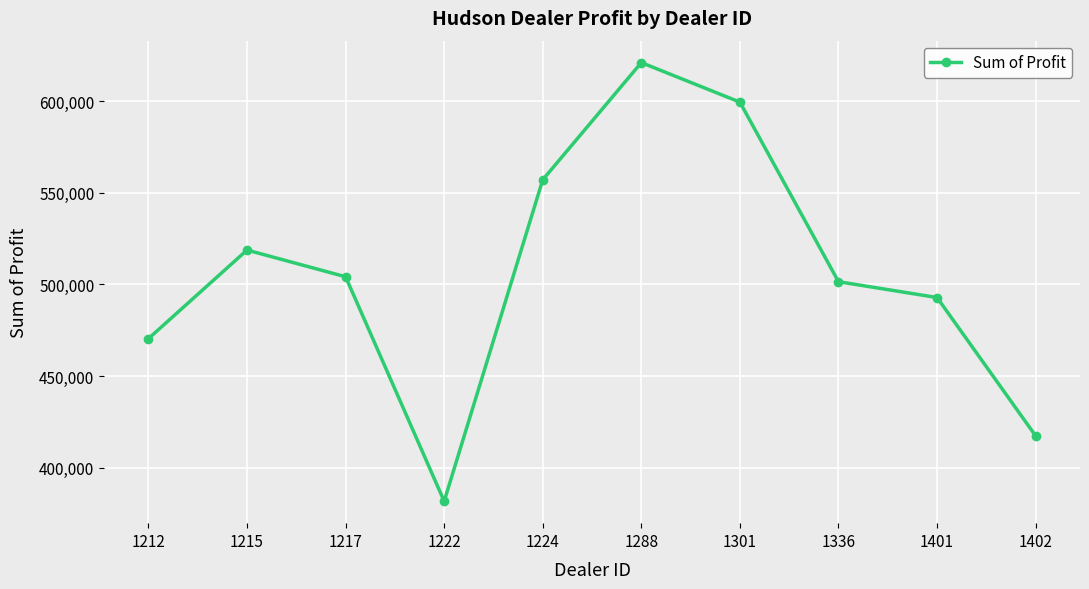

How many values are below 504217?

5